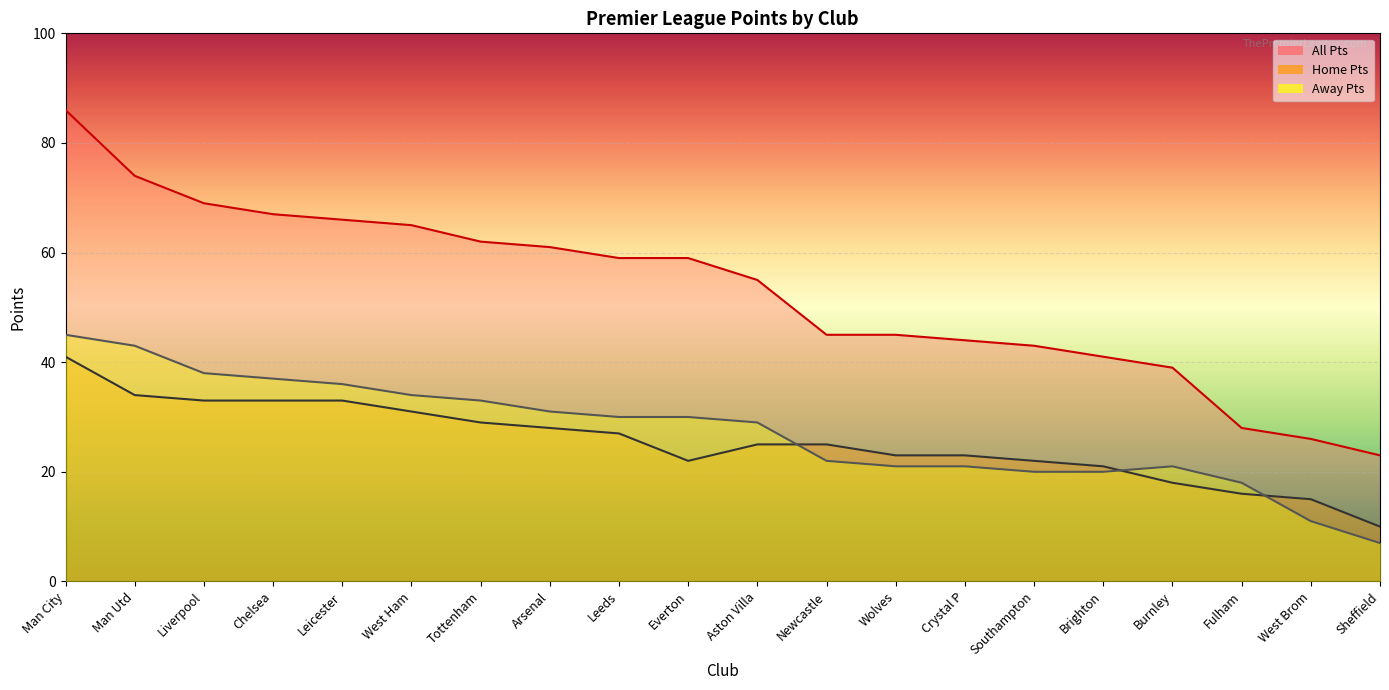

Where is All Pts nearest to the value 54?

Aston Villa